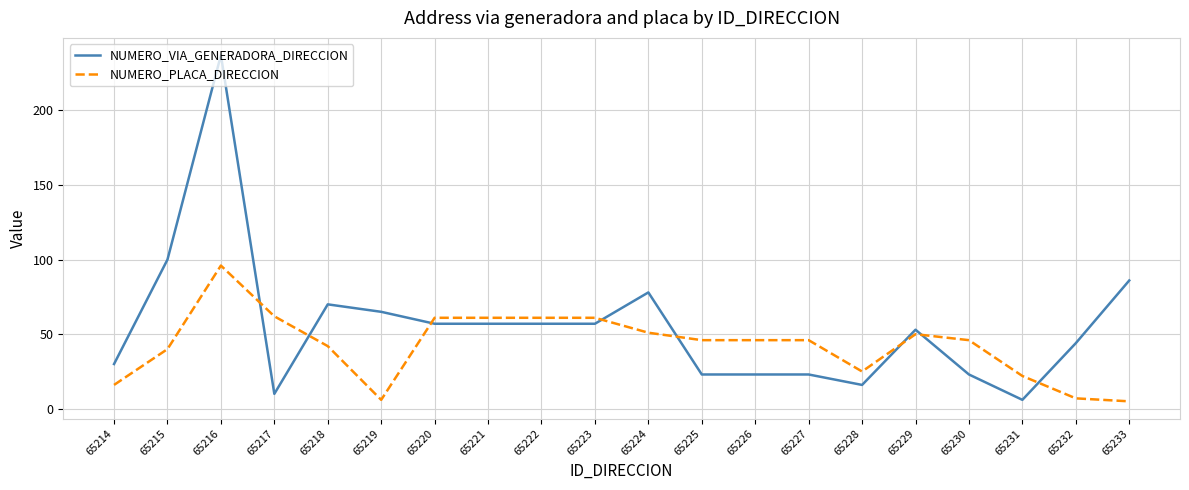

Which series has the largest total across all categories?

NUMERO_VIA_GENERADORA_DIRECCION